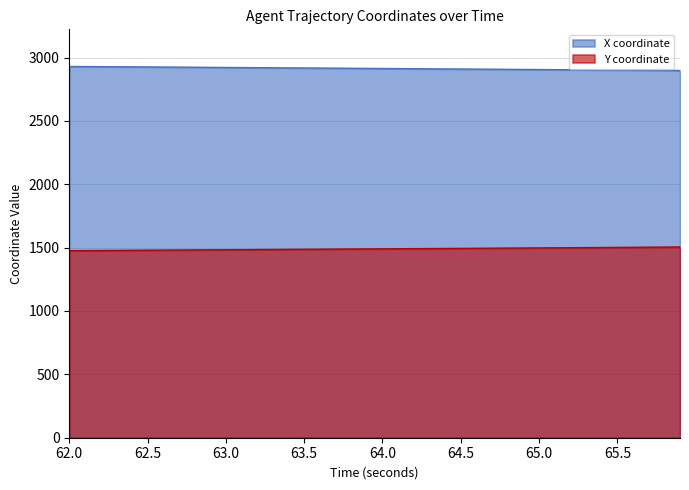

What is the total value across all series at 65.5?

4402.7